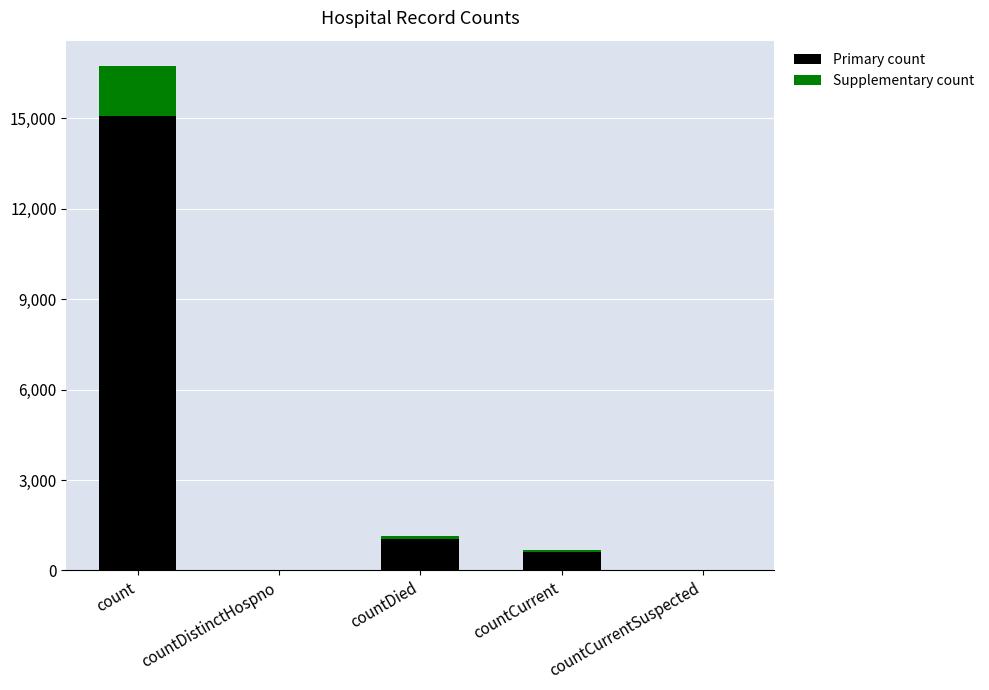

Are the bars grouped side by side (vs. stacked)?

No